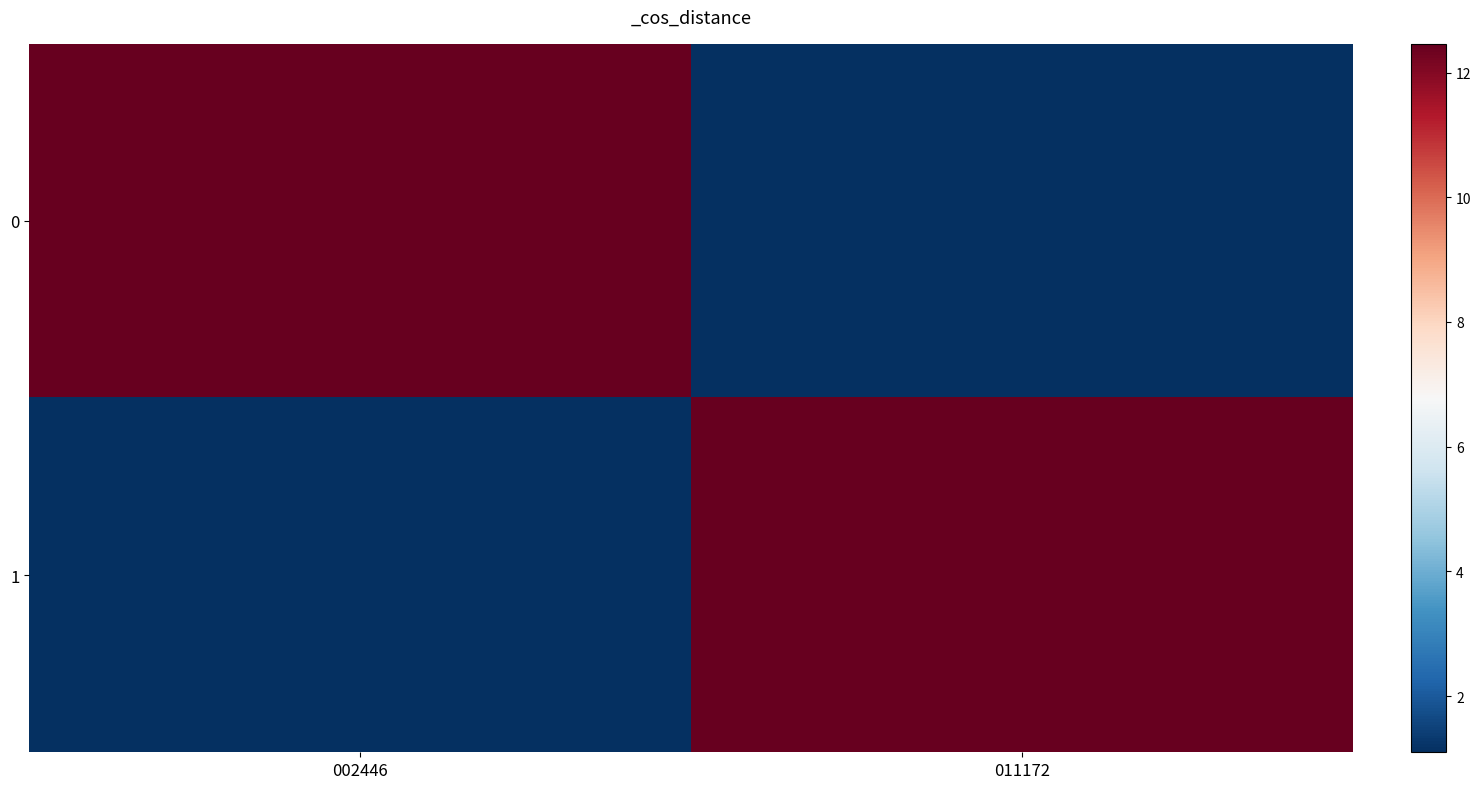

What is the total value across all series at 002446?

13.6